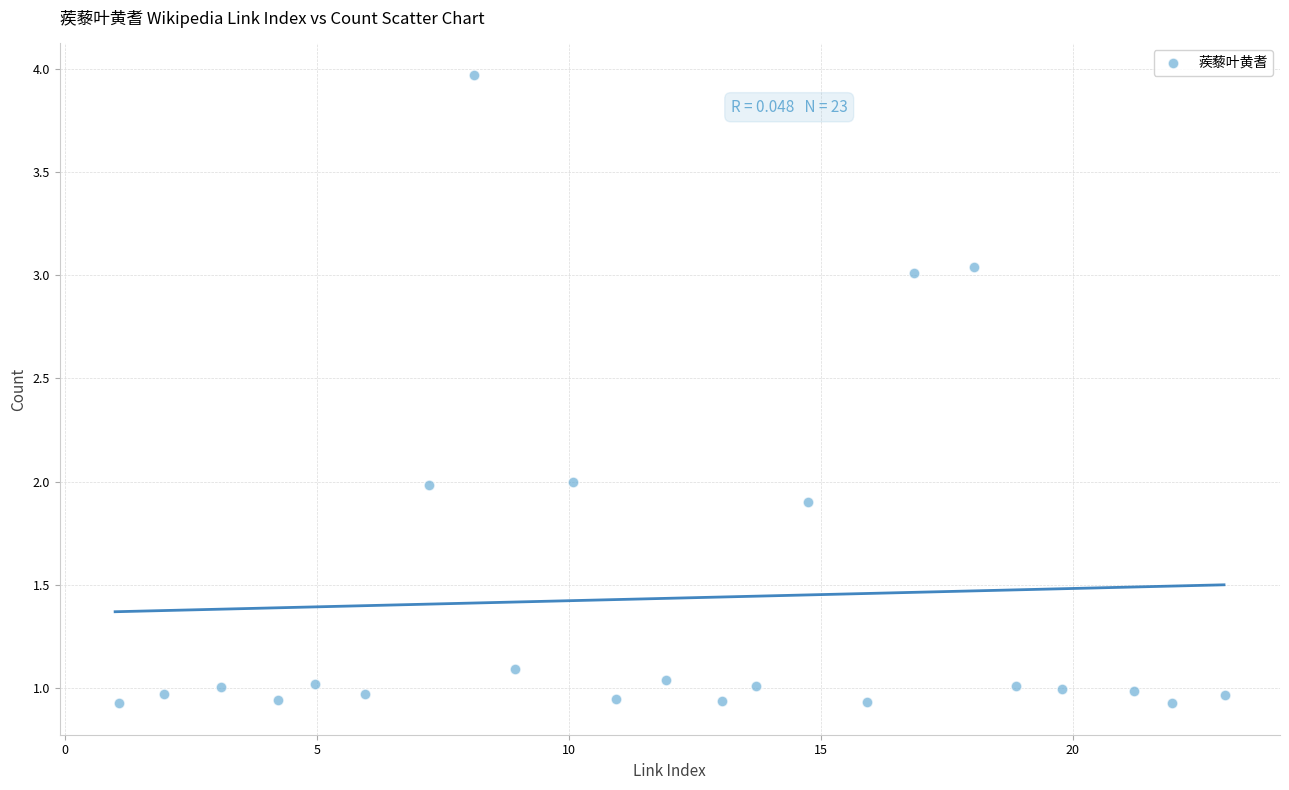

What is the range of X values (max minus min)?

21.9